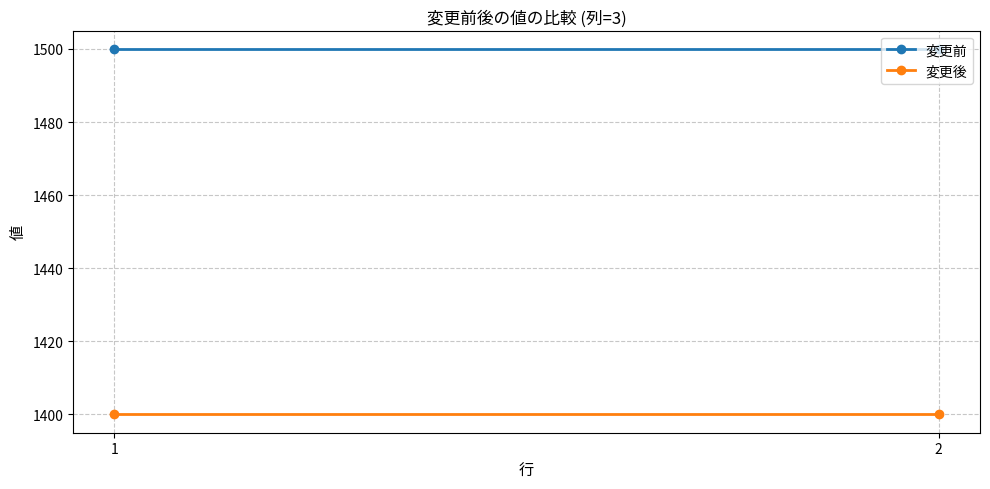

Reading left to right, what are all the values shown in this chart?

変更前: 1500	1500
変更後: 1400	1400